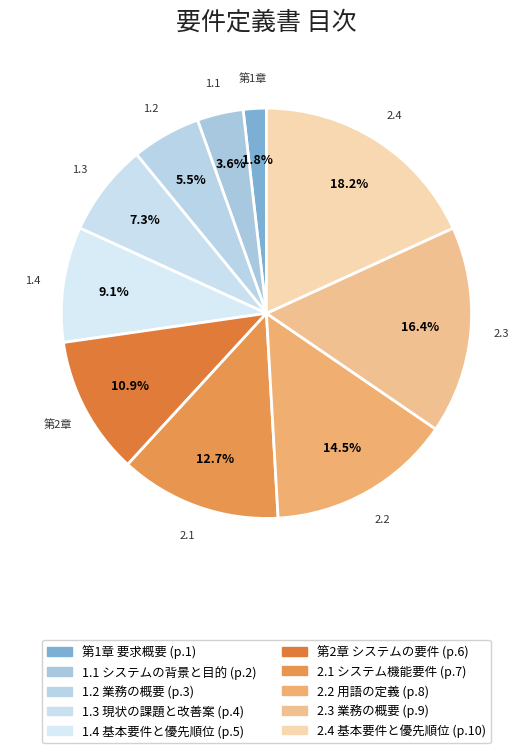

How much of the chart is everything except 1.4?

90.9%